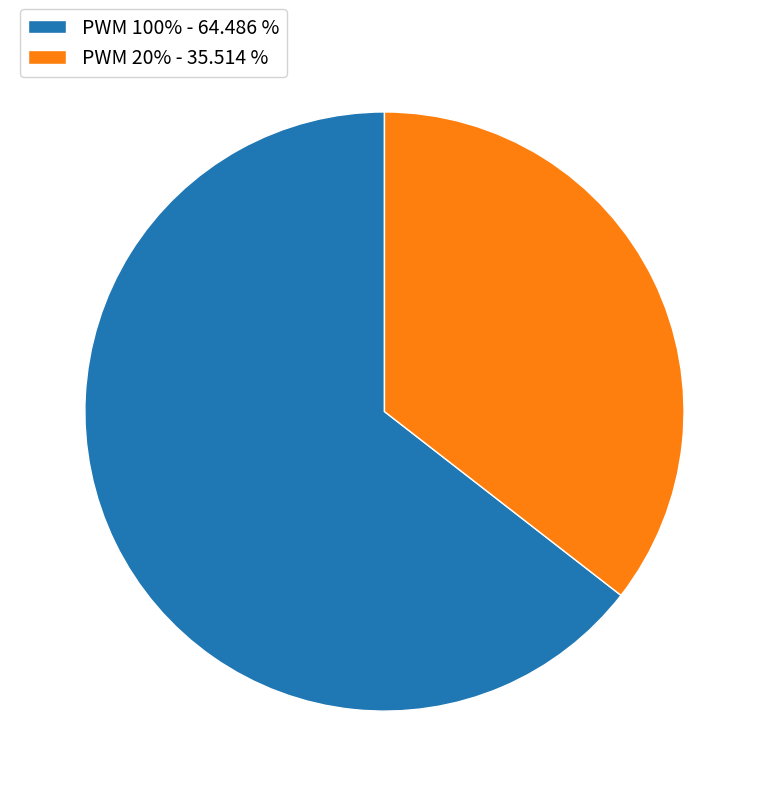

Approximately how many times larger is the value at PWM 100% - 64.486 % compared to PWM 20% - 35.514 %?

1.8